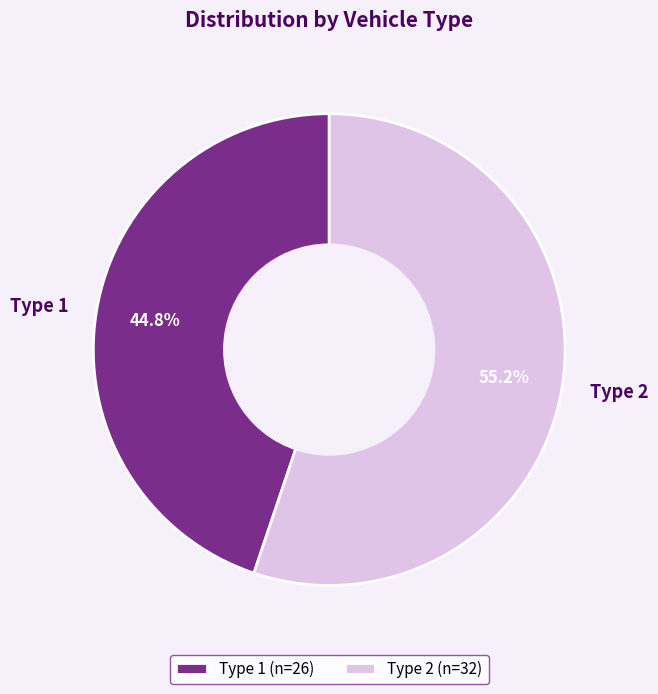

Which category accounts for the majority?

Type 2